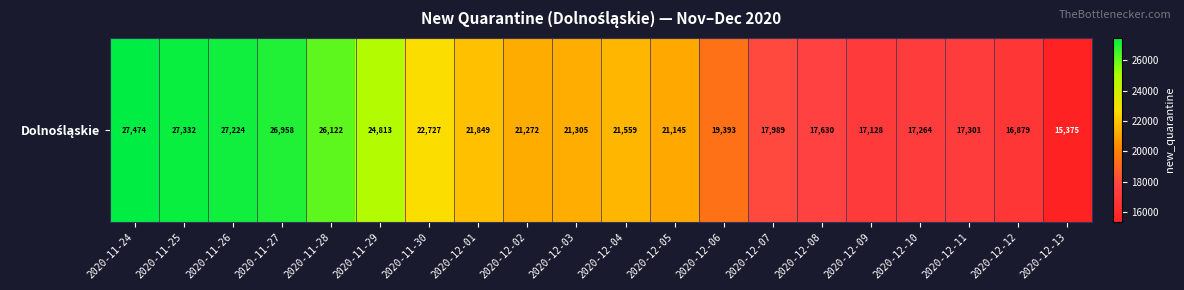

What is the minimum value shown in the chart?

15375